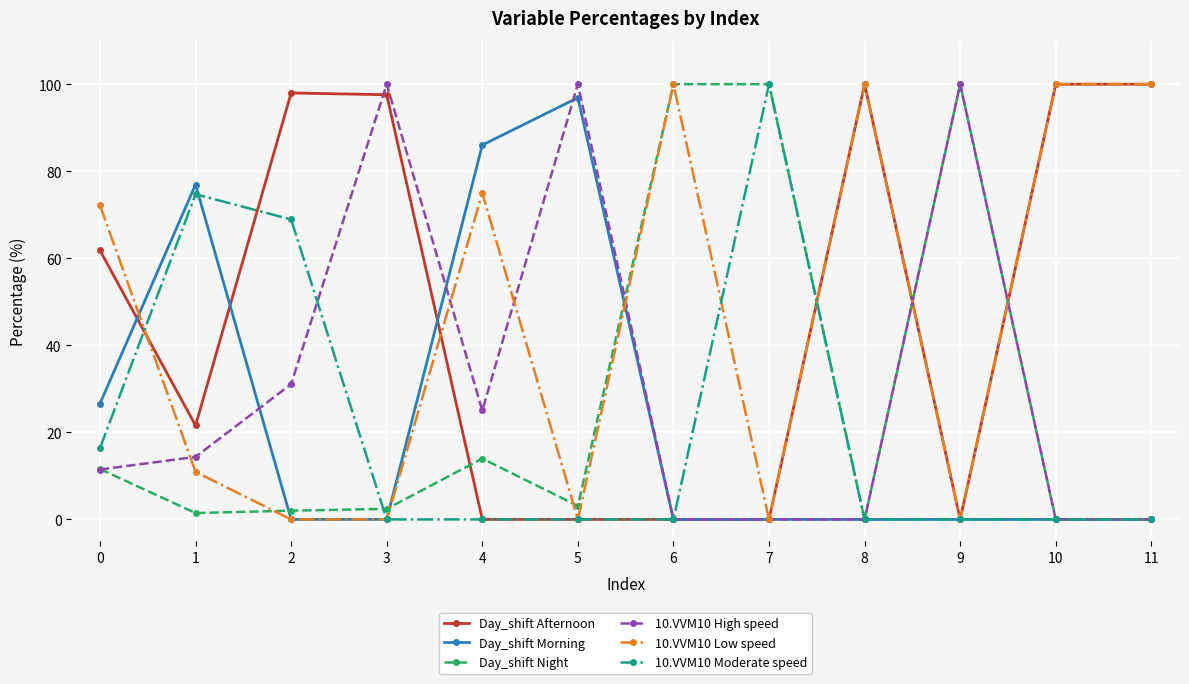

Where do Day_shift Afternoon and Day_shift Morning first cross each other?

0 and 1